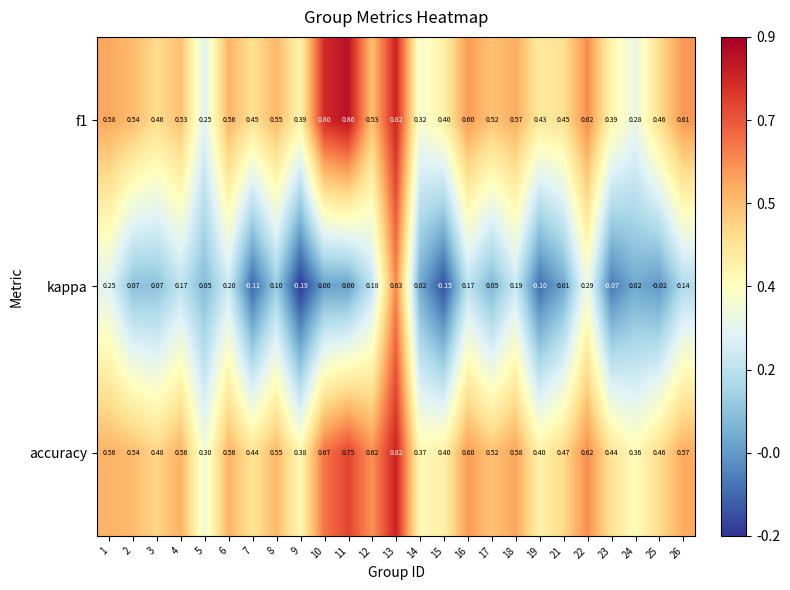

Between 17 and 19, which series saw the biggest shift?

kappa